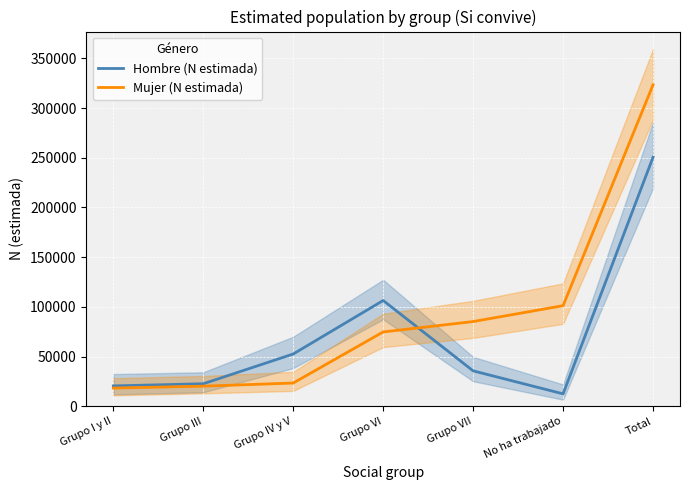

Where does the Mujer (N estimada) series first go above 74812?

Grupo VII